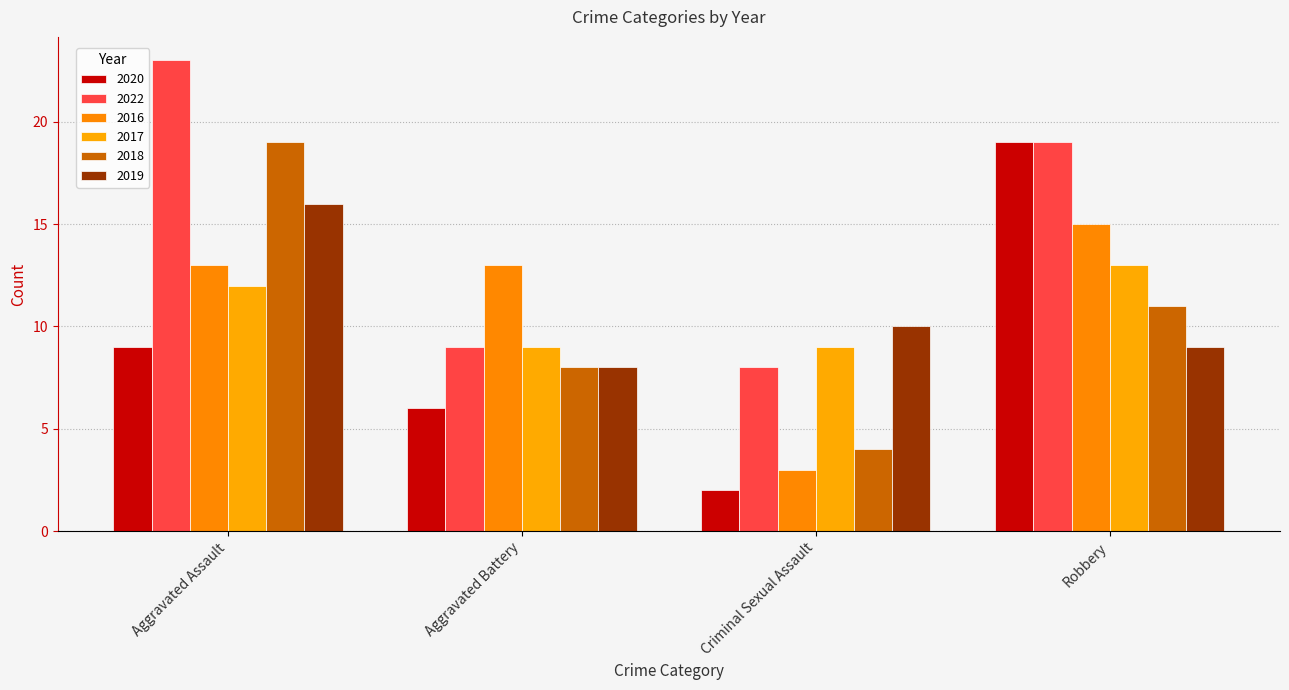

Rank the series at Criminal Sexual Assault from lowest to highest value.

2020, 2016, 2018, 2022, 2017, 2019